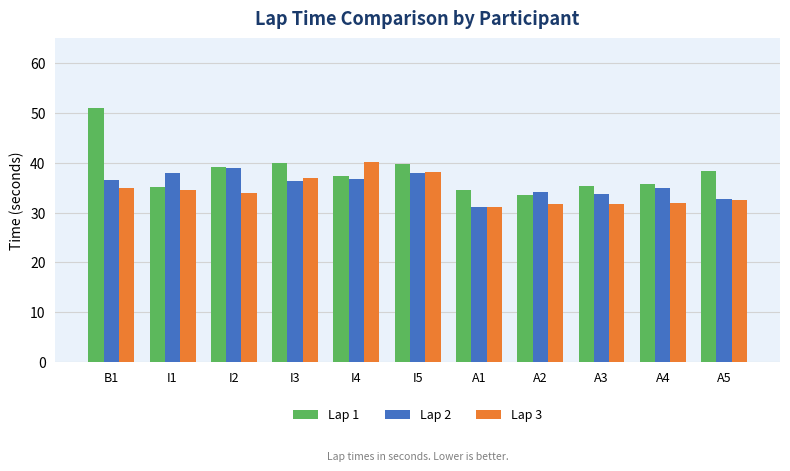

What is the maximum value shown in the chart?

51.1